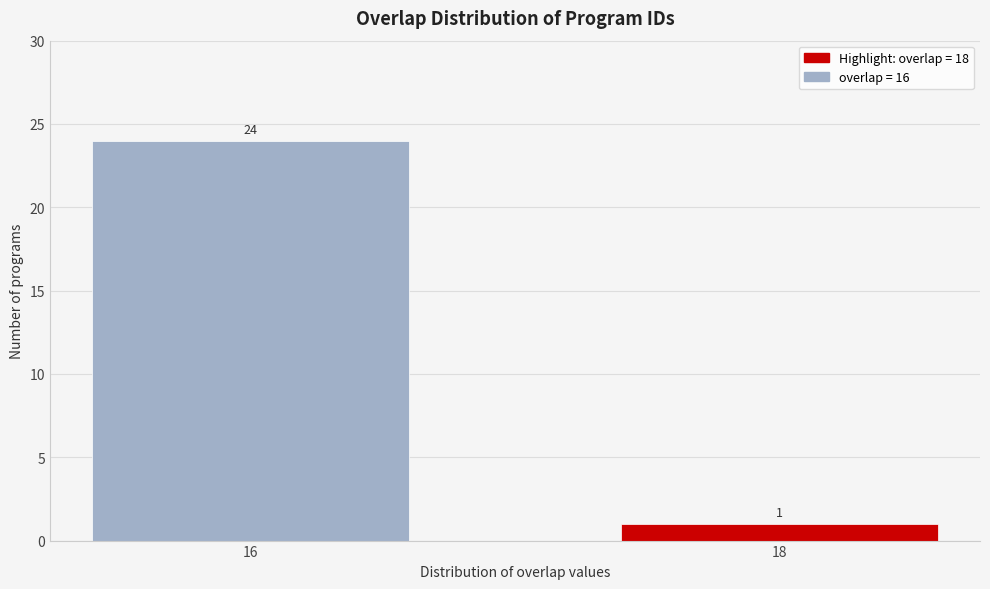

Reading left to right, what are all the values shown in this chart?

16=24	18=1